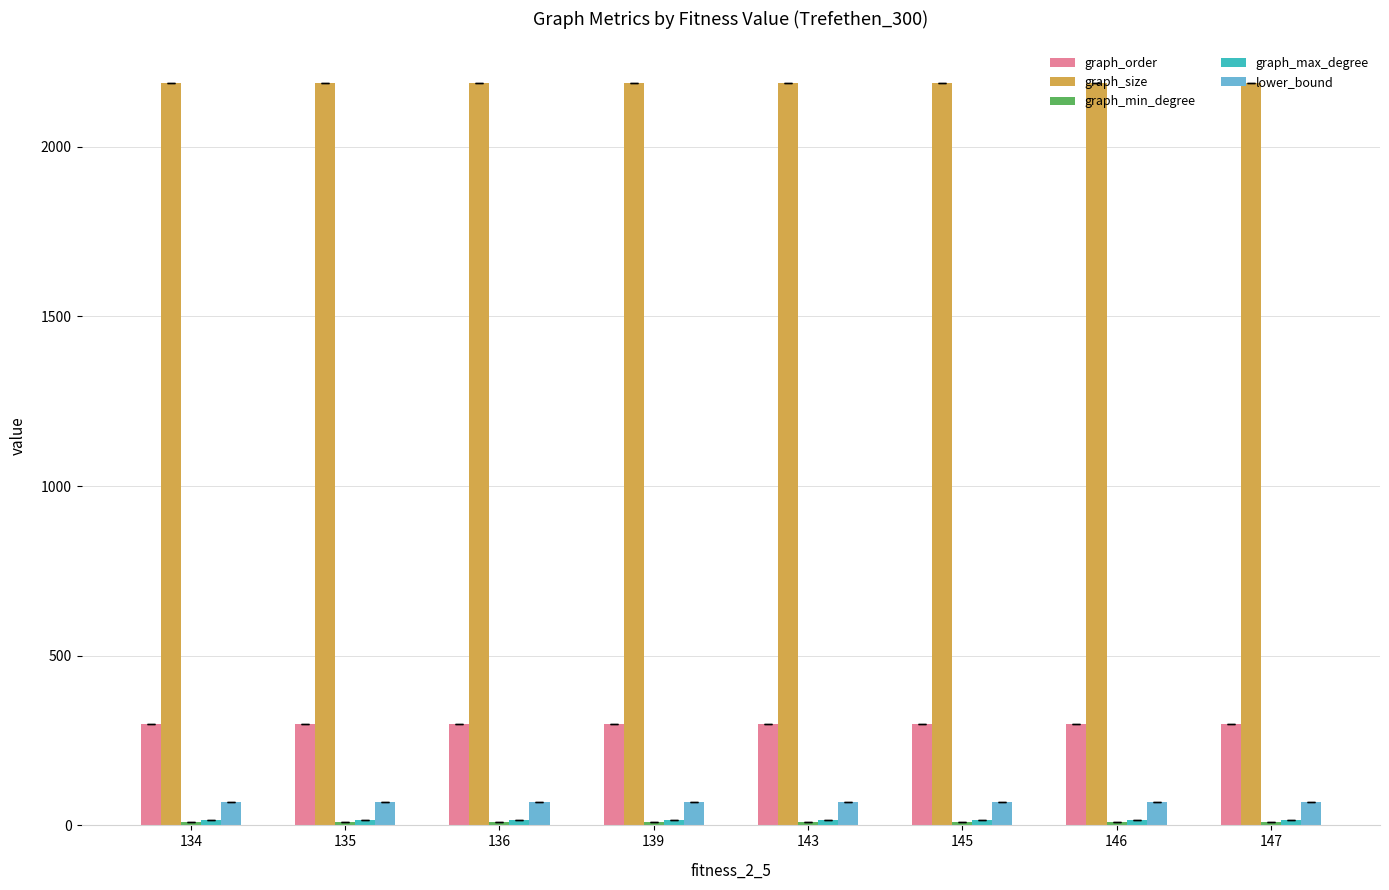

What is the maximum value shown in the chart?

2189